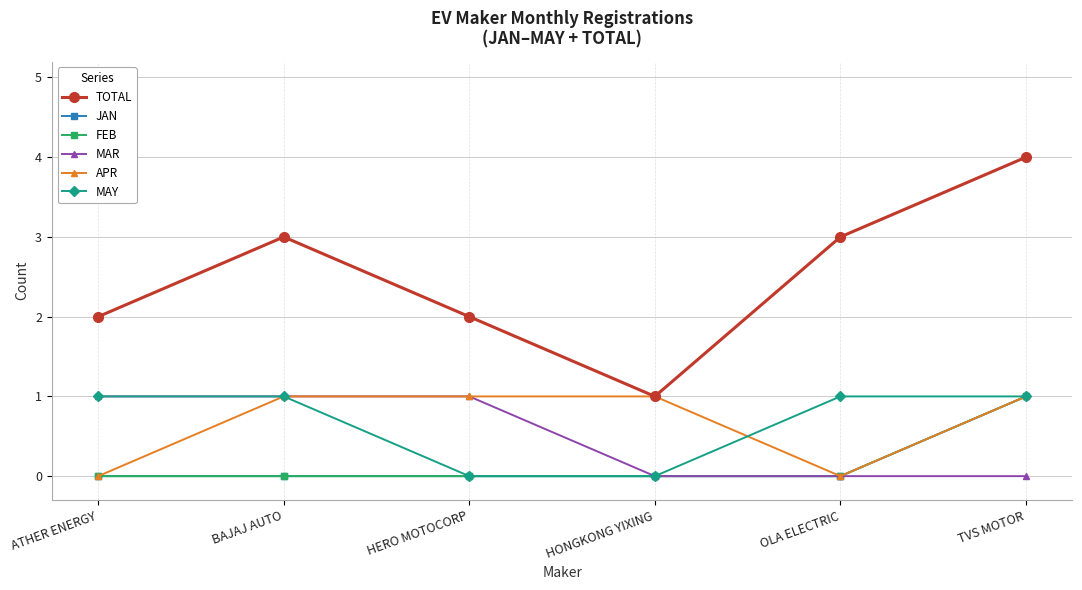

Reading left to right, transcribe all the data shown in this chart.

TOTAL: ATHER ENERGY=2	BAJAJ AUTO=3	HERO MOTOCORP=2	HONGKONG YIXING=1	OLA ELECTRIC=3	TVS MOTOR=4
JAN: ATHER ENERGY=0	BAJAJ AUTO=0	HERO MOTOCORP=0	HONGKONG YIXING=0	OLA ELECTRIC=0	TVS MOTOR=1
FEB: ATHER ENERGY=0	BAJAJ AUTO=0	HERO MOTOCORP=0	HONGKONG YIXING=0	OLA ELECTRIC=0	TVS MOTOR=1
MAR: ATHER ENERGY=1	BAJAJ AUTO=1	HERO MOTOCORP=1	HONGKONG YIXING=0	OLA ELECTRIC=0	TVS MOTOR=0
APR: ATHER ENERGY=0	BAJAJ AUTO=1	HERO MOTOCORP=1	HONGKONG YIXING=1	OLA ELECTRIC=0	TVS MOTOR=1
MAY: ATHER ENERGY=1	BAJAJ AUTO=1	HERO MOTOCORP=0	HONGKONG YIXING=0	OLA ELECTRIC=1	TVS MOTOR=1